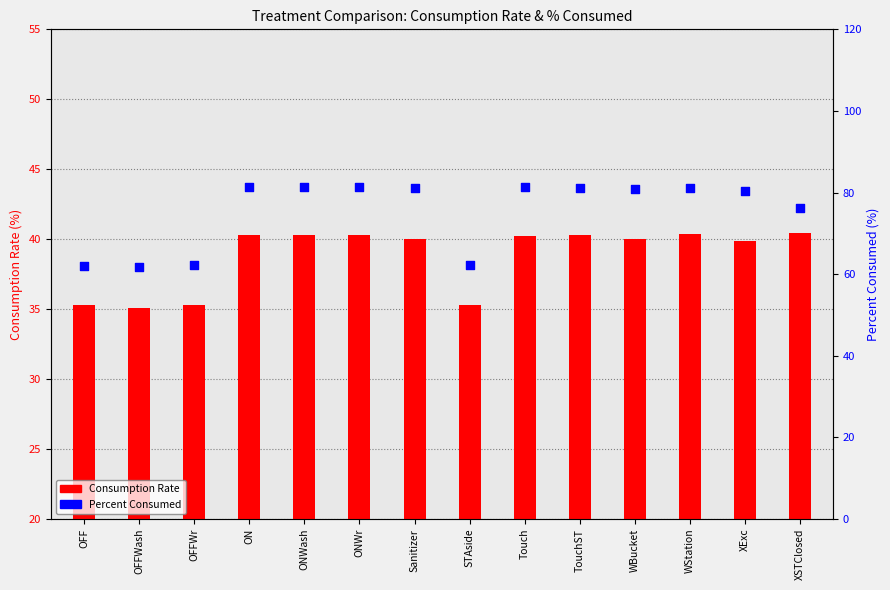

At which category is the sum across all series the highest?

WStation